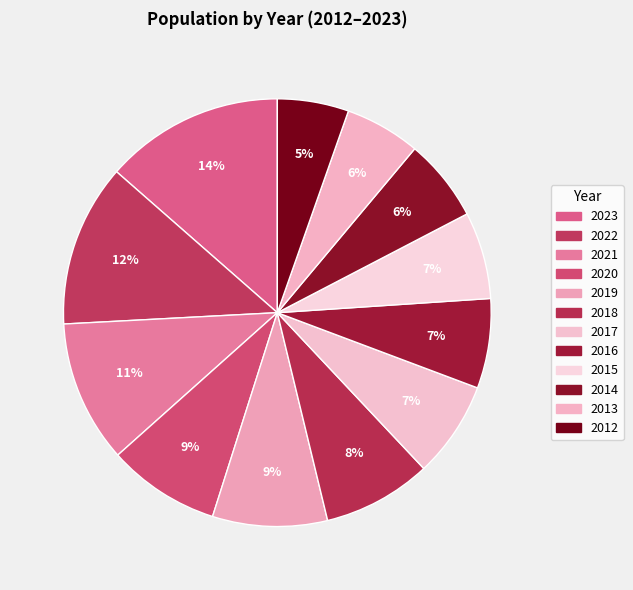

Is it true that 2014 is 6% of the pie?

True